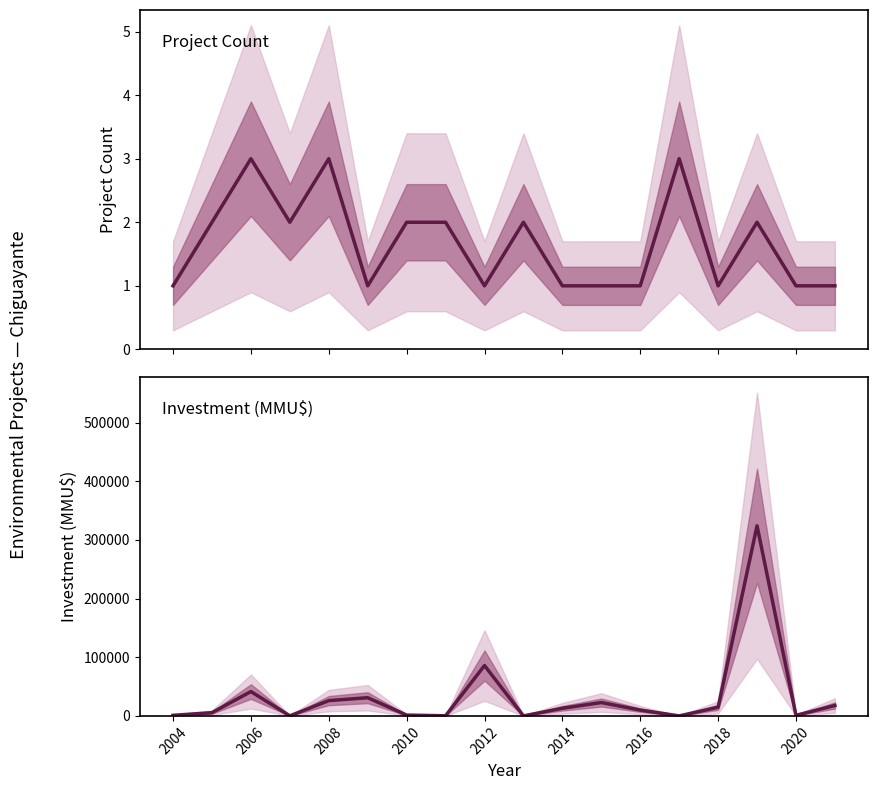

True or false: Investment (MMU$) and Count cross at least once.

True